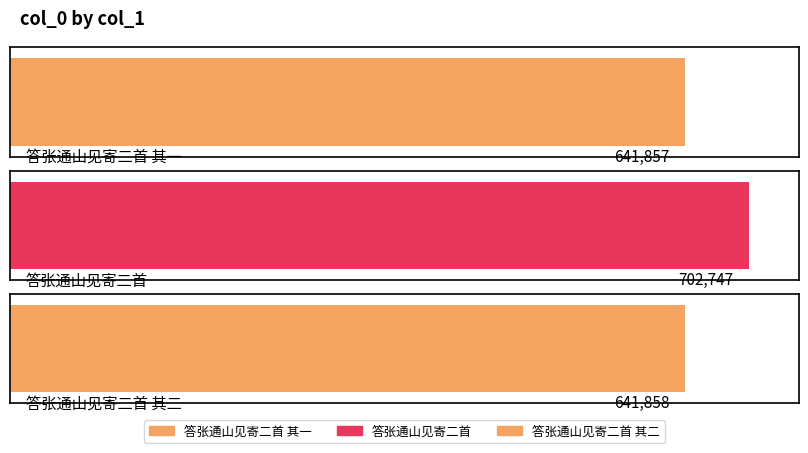

What is the label of the 1st bar from the right?

答张通山见寄二首 其二